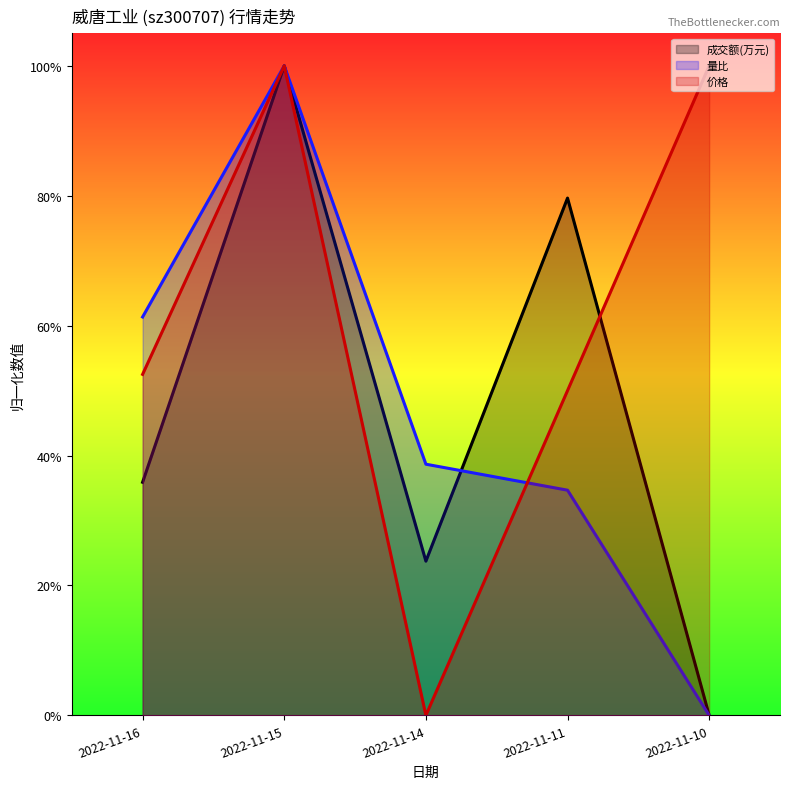

Reading left to right, extract all data points from this chart.

成交额(万元): 0.4	1.0	0.2	0.8	0.0
量比: 0.6	1.0	0.4	0.3	0.0
价格: 0.5	1.0	0.0	0.5	1.0